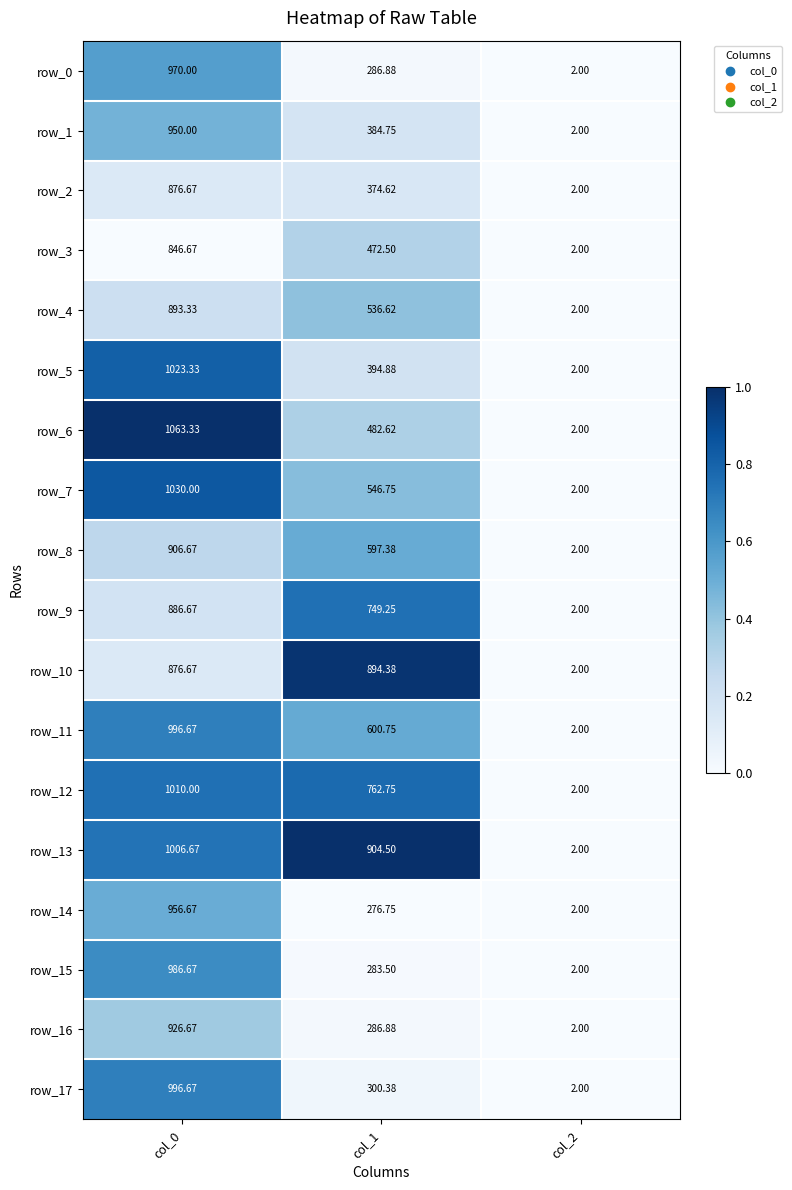

Count the number of data series in this chart.

18